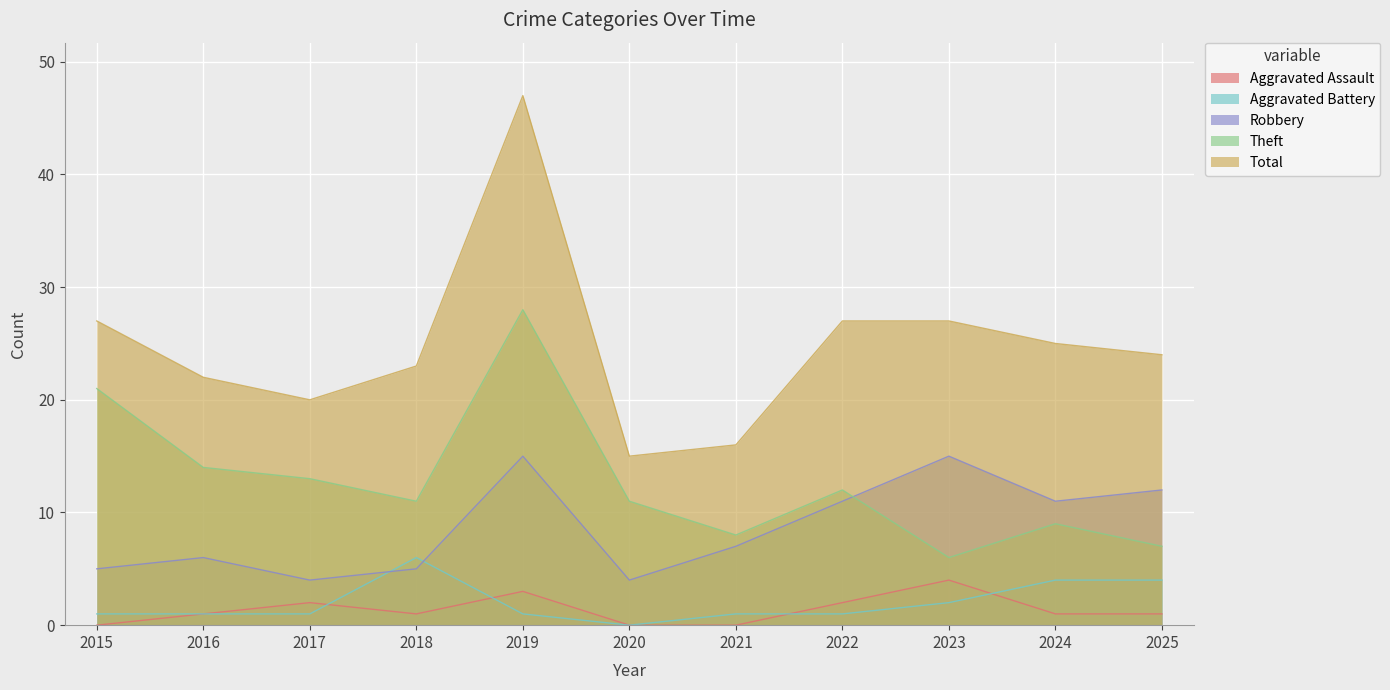

Does the chart display data point markers on the line(s)?

No